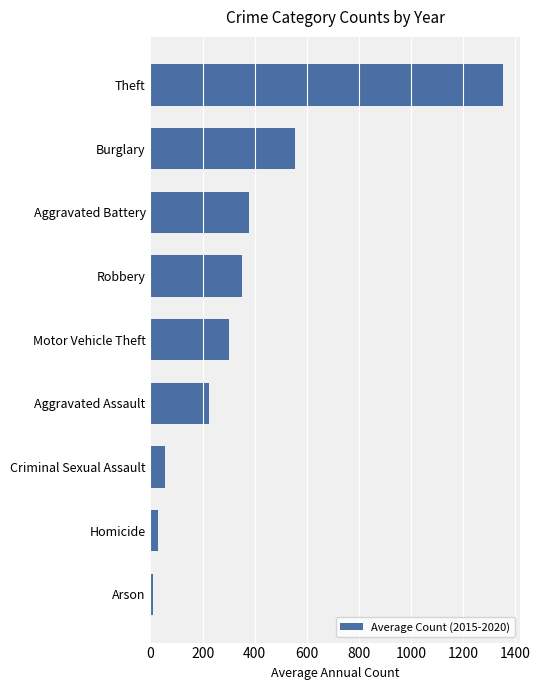

Rank the categories by value from highest to lowest.

Theft, Burglary, Aggravated Battery, Robbery, Motor Vehicle Theft, Aggravated Assault, Criminal Sexual Assault, Homicide, Arson